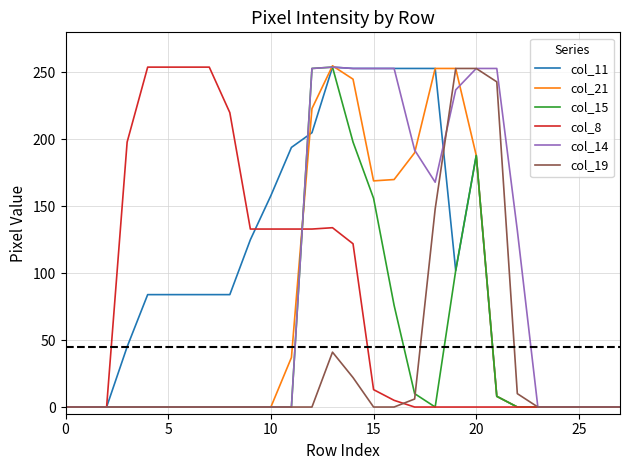

At how many categories does at least one series exceed 186?

17